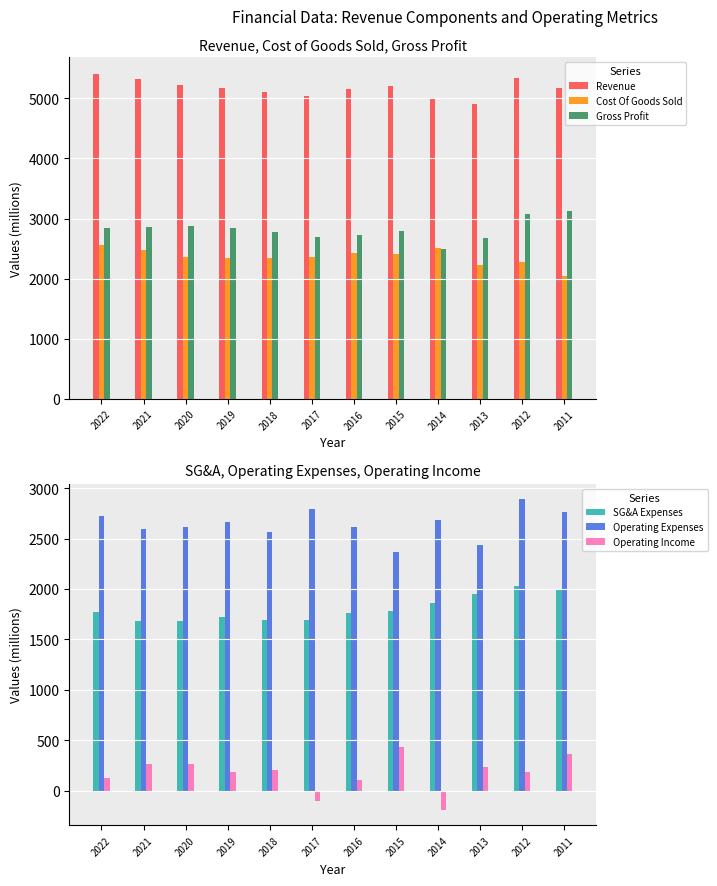

What is the sum of the SG&A Expenses values at 2015 and 2018?

3475.0